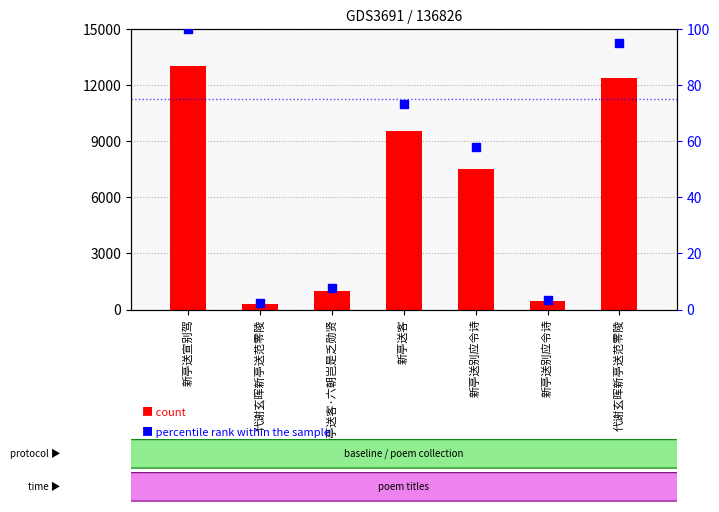

What are all the series names shown in the legend?

count, percentile rank within the sample